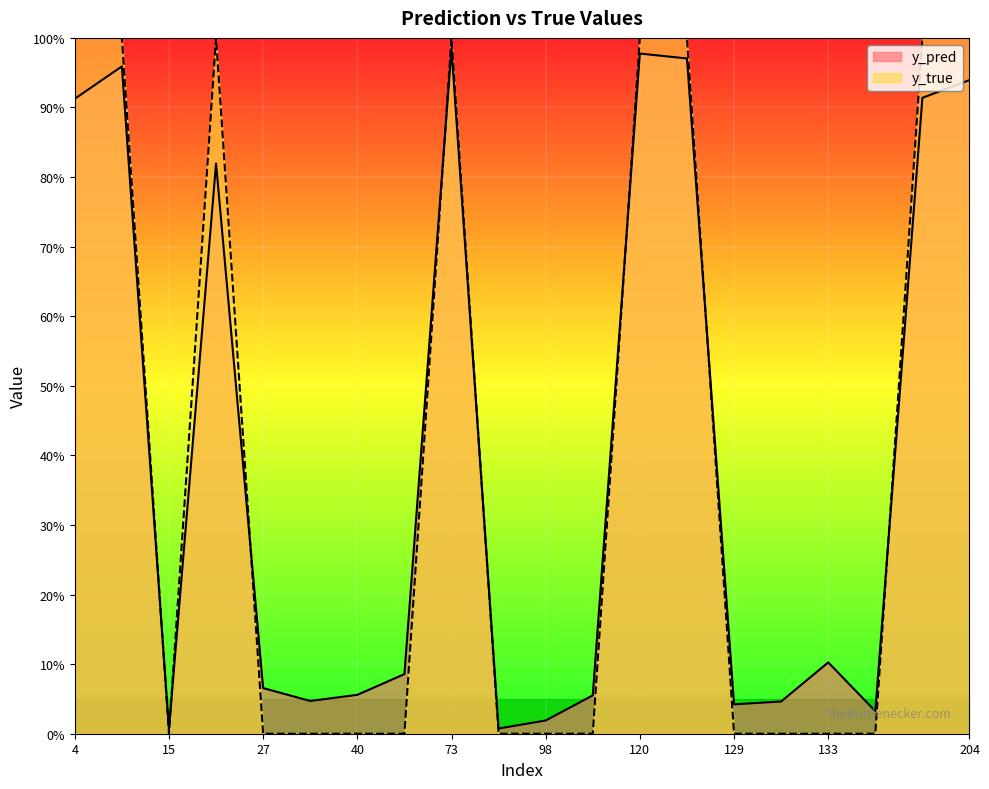

True or false: y_pred and y_true intersect in this chart.

True